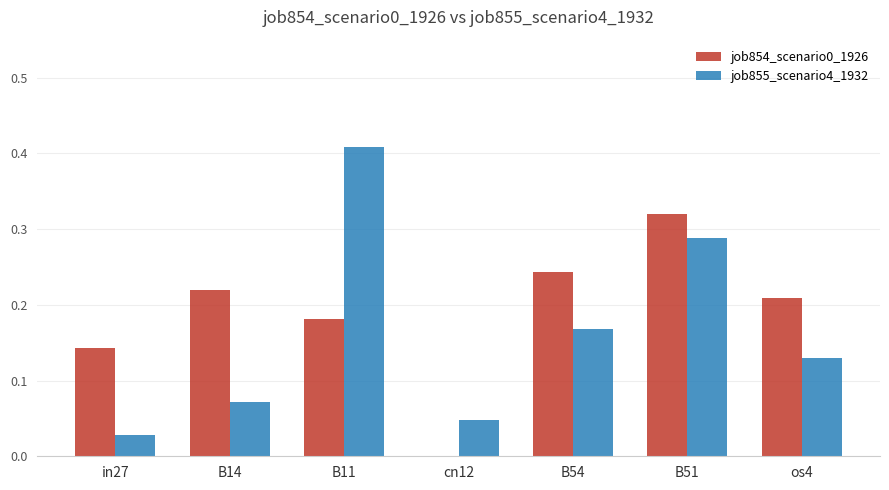

Is the value of job855_scenario4_1932 at B11 greater than the value of job854_scenario0_1926 at B11?

Yes